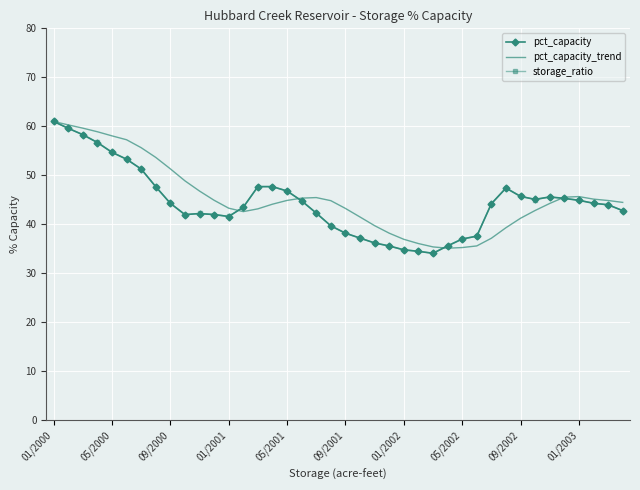

What is the maximum value shown in the chart?

61.0